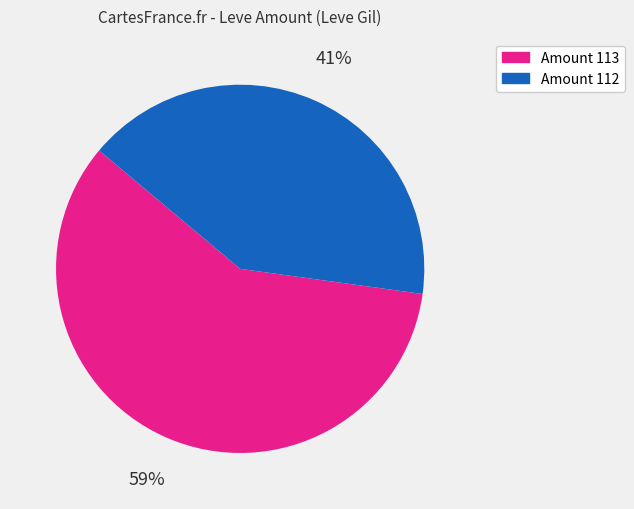

Count the number of slices in the pie.

2